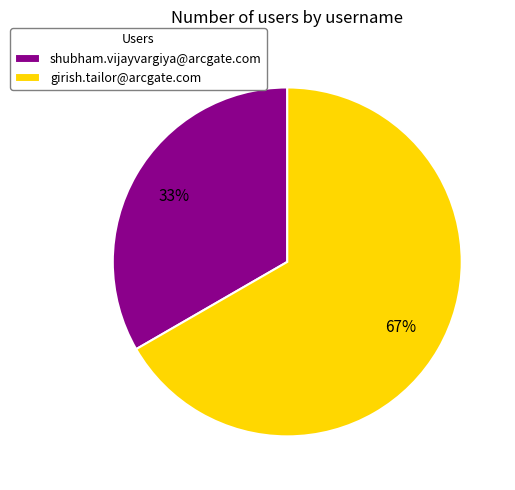

The girish.tailor@arcgate.com slice represents 67% of the pie. True or false?

True